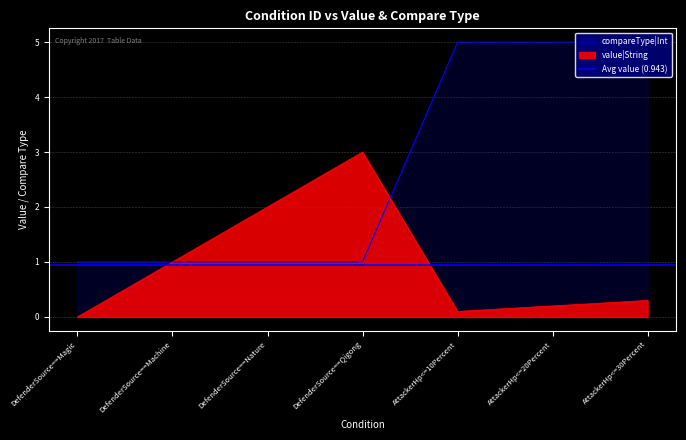

How many positive values does the value series have?

6